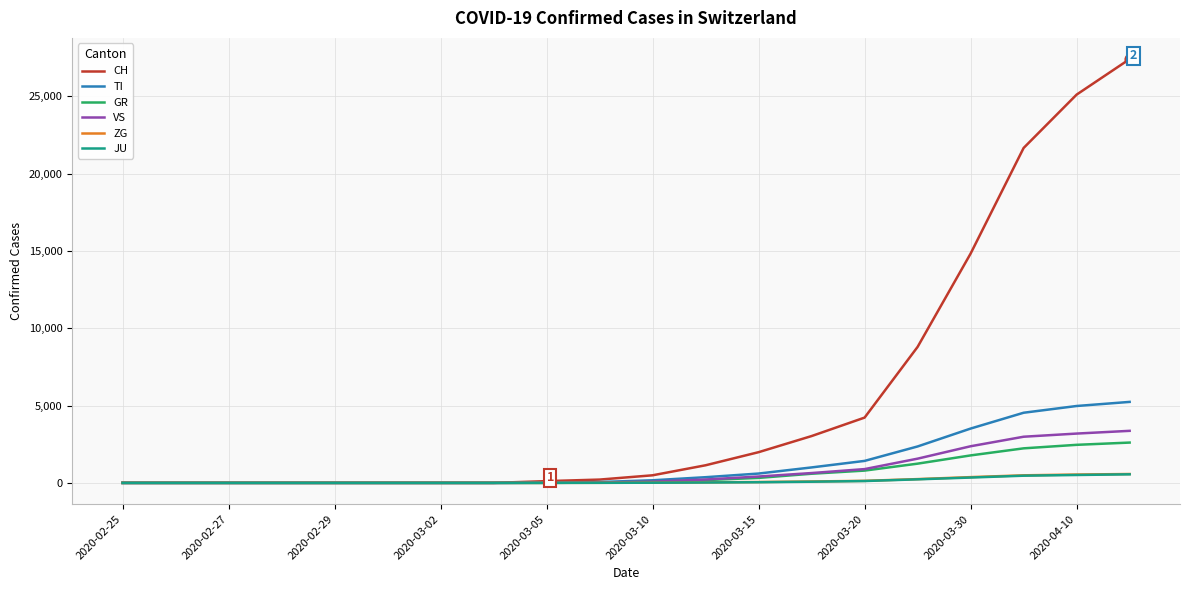

Which series has the largest total across all categories?

CH